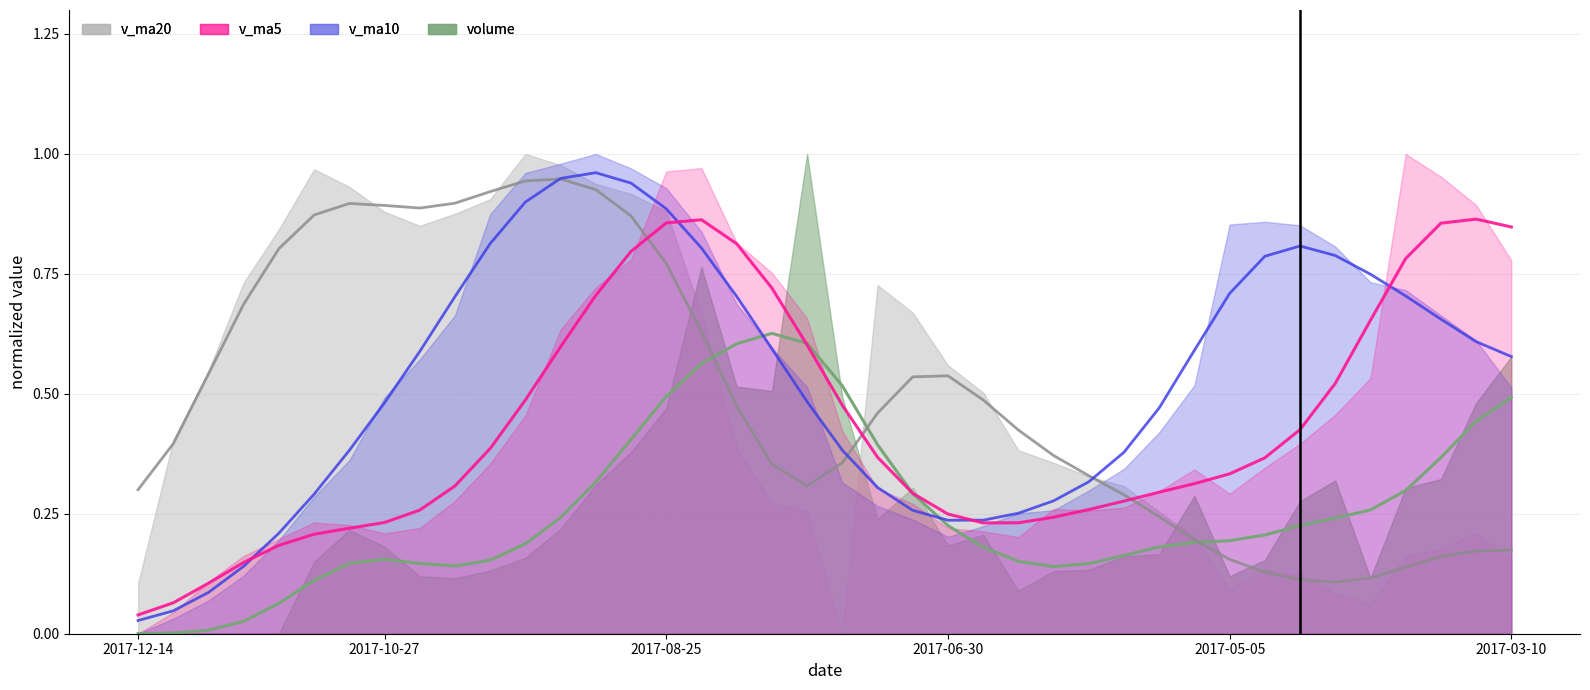

Where do v_ma10 and v_ma5 first cross each other?

2017-11-24 and 2017-11-17